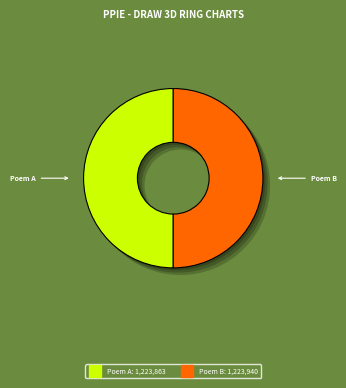

Is there a majority slice in this chart?

Yes